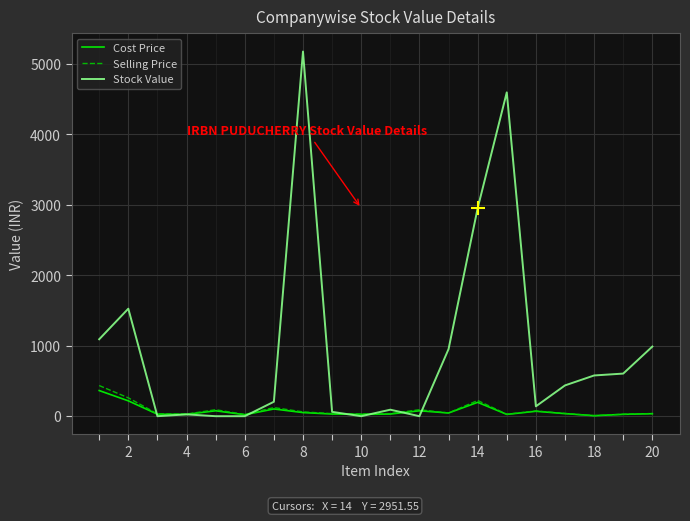

Which series has the largest total across all categories?

Stock Value